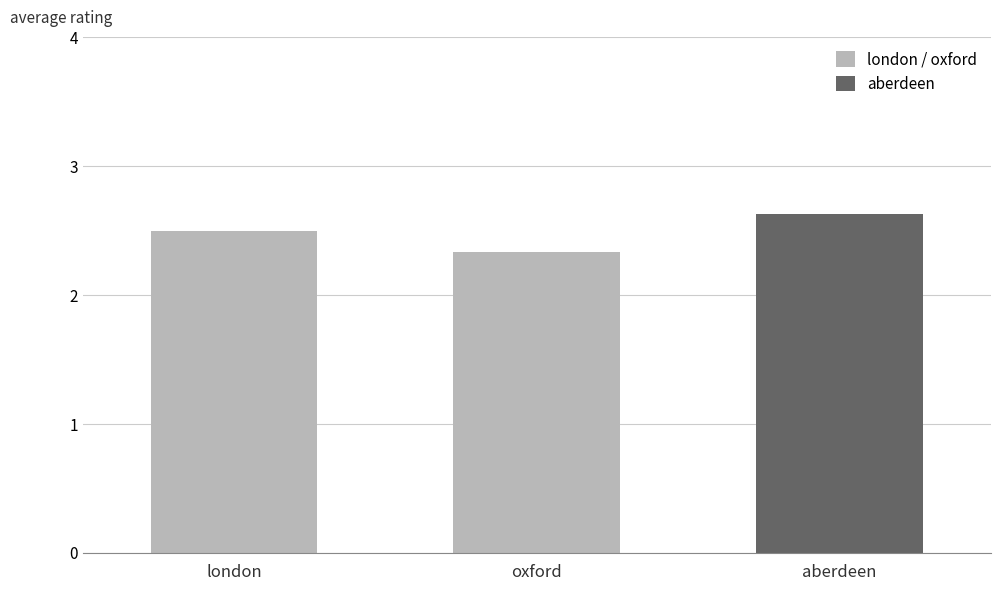

Rank the categories by value from highest to lowest.

aberdeen, london, oxford